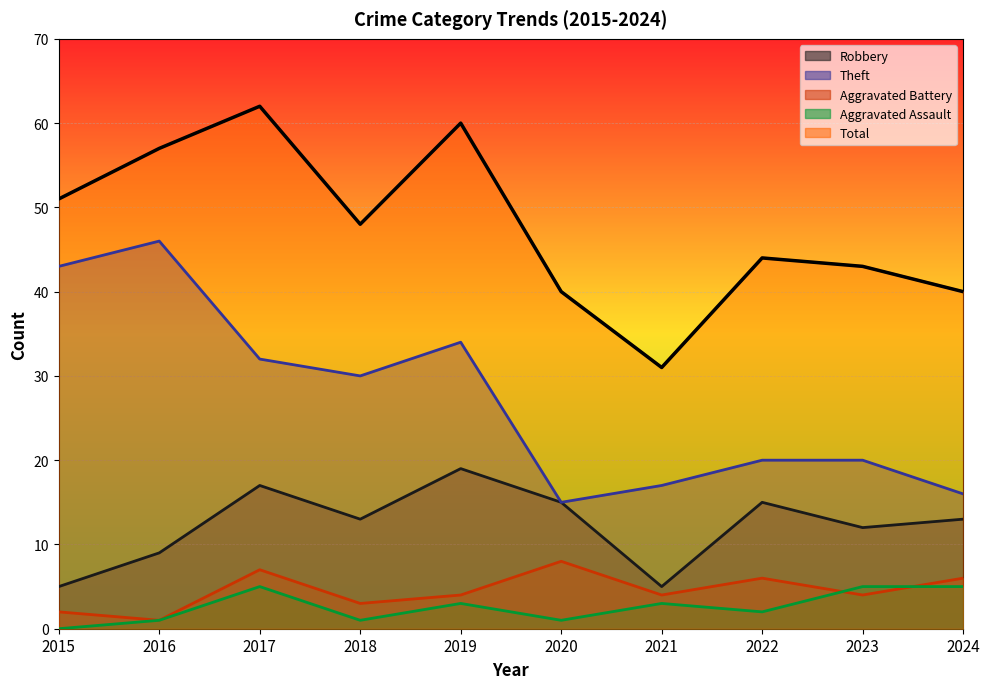

At which label does Robbery reach its peak?

2019